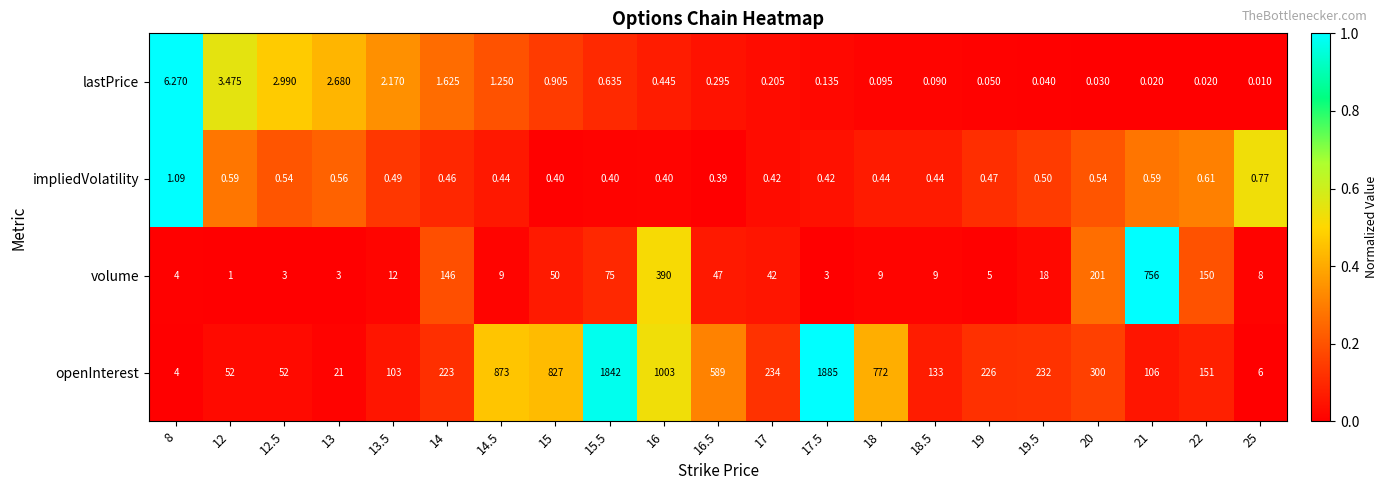

Which series has the largest total across all categories?

openInterest